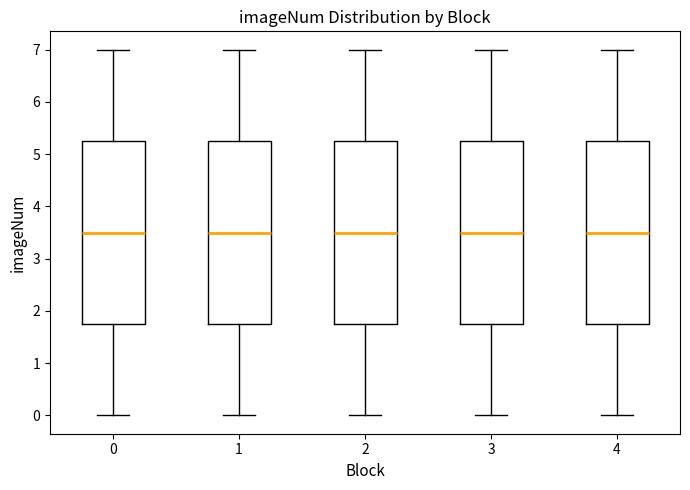

Reading left to right, transcribe this box plot: for each box, give where its median line is, the range the box spans, and where its two whiskers end, as read against the y-axis. The values are not printed on the chart, so give them approximately, as read against the axis.

0: median 3.5, box 1.8 to 5.3, whiskers 0.0 to 7.0
1: median 3.5, box 1.8 to 5.3, whiskers 0.0 to 7.0
2: median 3.5, box 1.8 to 5.3, whiskers 0.0 to 7.0
3: median 3.5, box 1.8 to 5.3, whiskers 0.0 to 7.0
4: median 3.5, box 1.8 to 5.3, whiskers 0.0 to 7.0